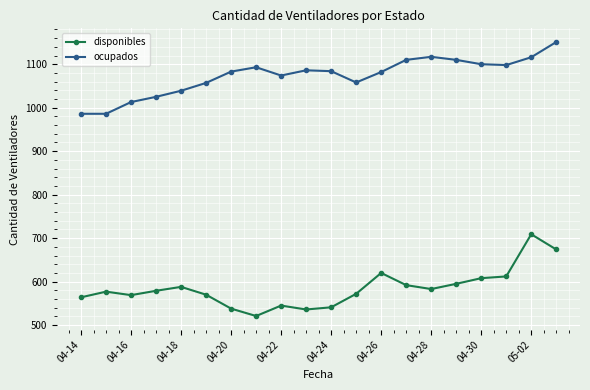

What is the sum of all disponibles values?

11693